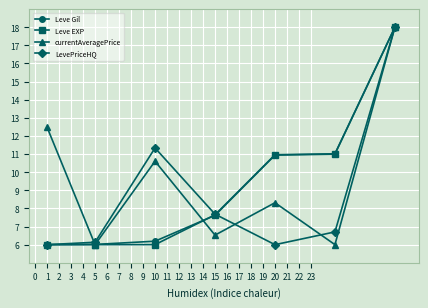

What are all the series names shown in the legend?

Leve Gil, Leve EXP, currentAveragePrice, LevePriceHQ